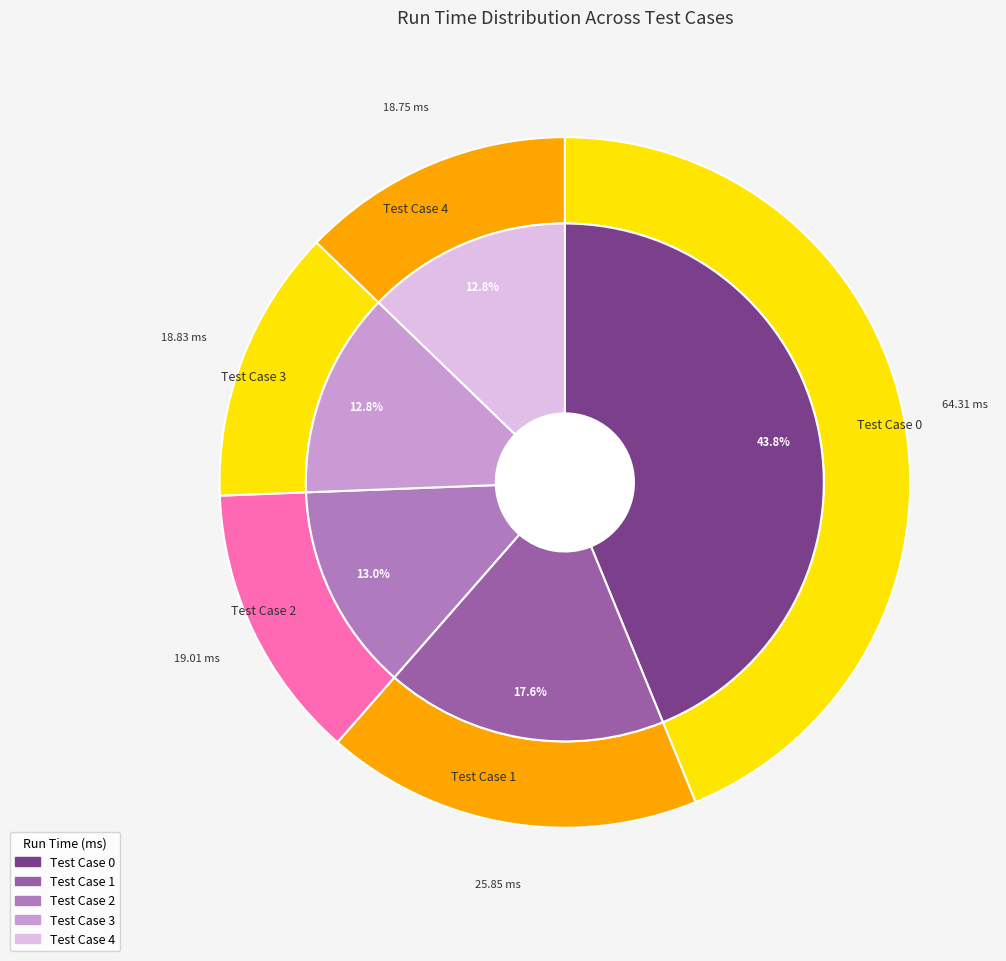

To the nearest percent, what is the difference between the largest and smallest slice percentages?

31%